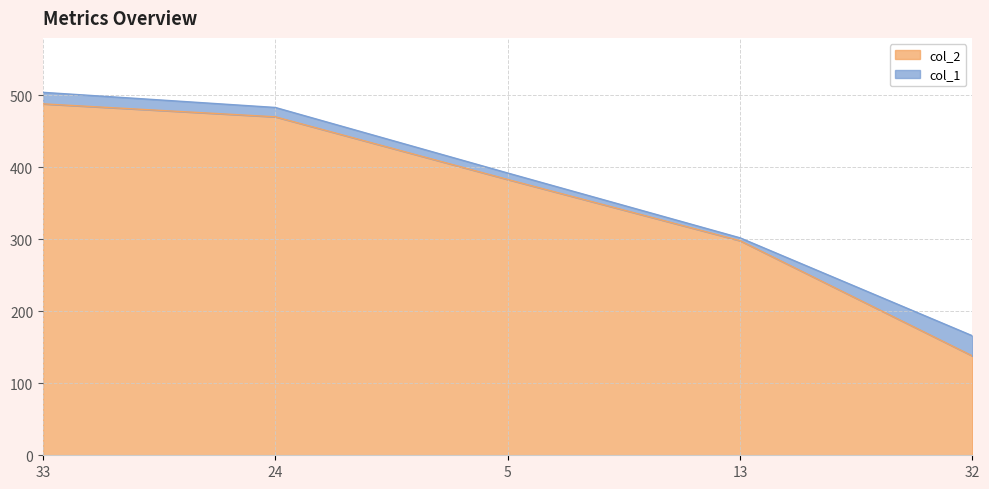

At which category does the chart reach its minimum across all series?

32